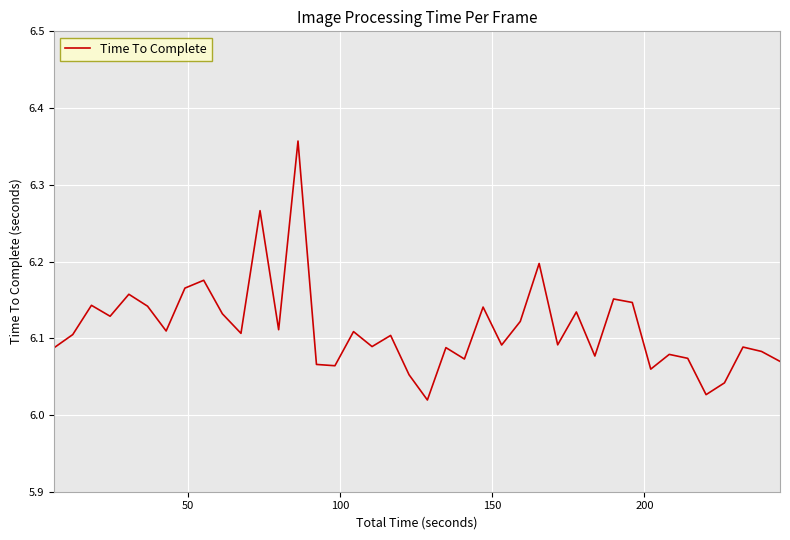

What is the difference between the maximum and minimum values?

0.3